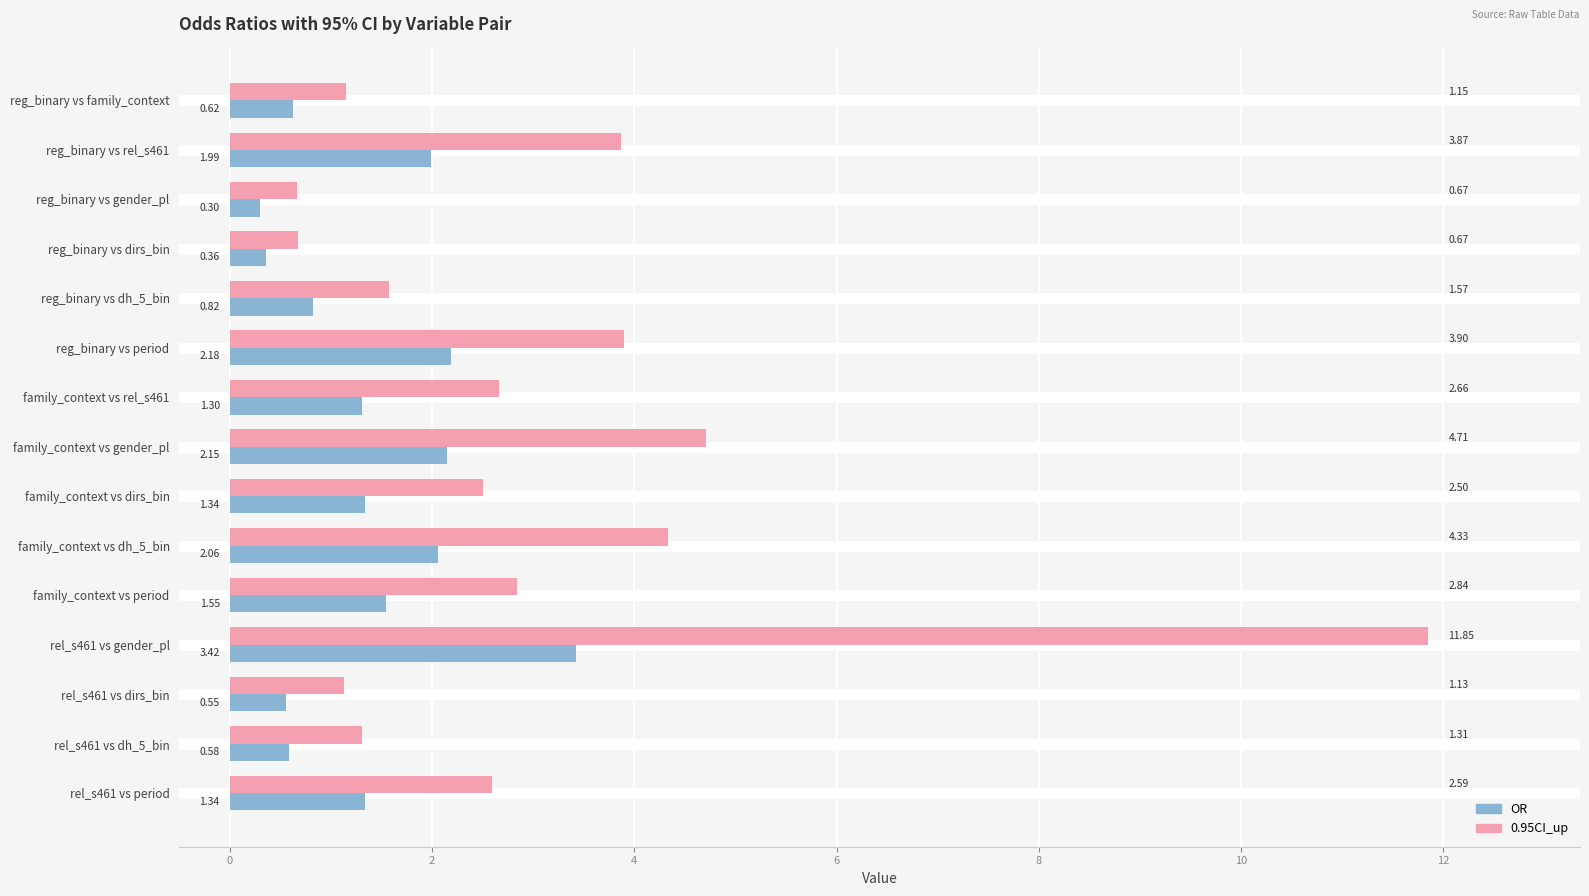

At which category is the sum across all series the highest?

rel_s461 vs gender_pl